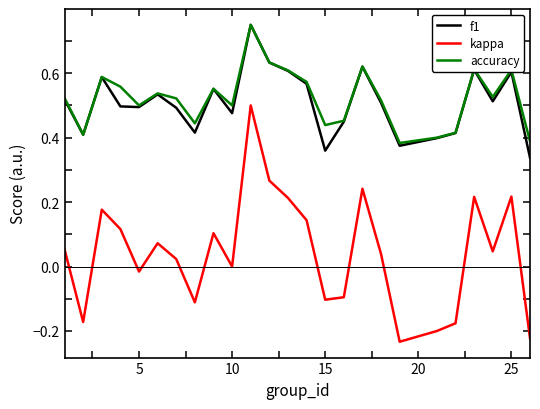

True or false: kappa and f1 cross at least once.

False